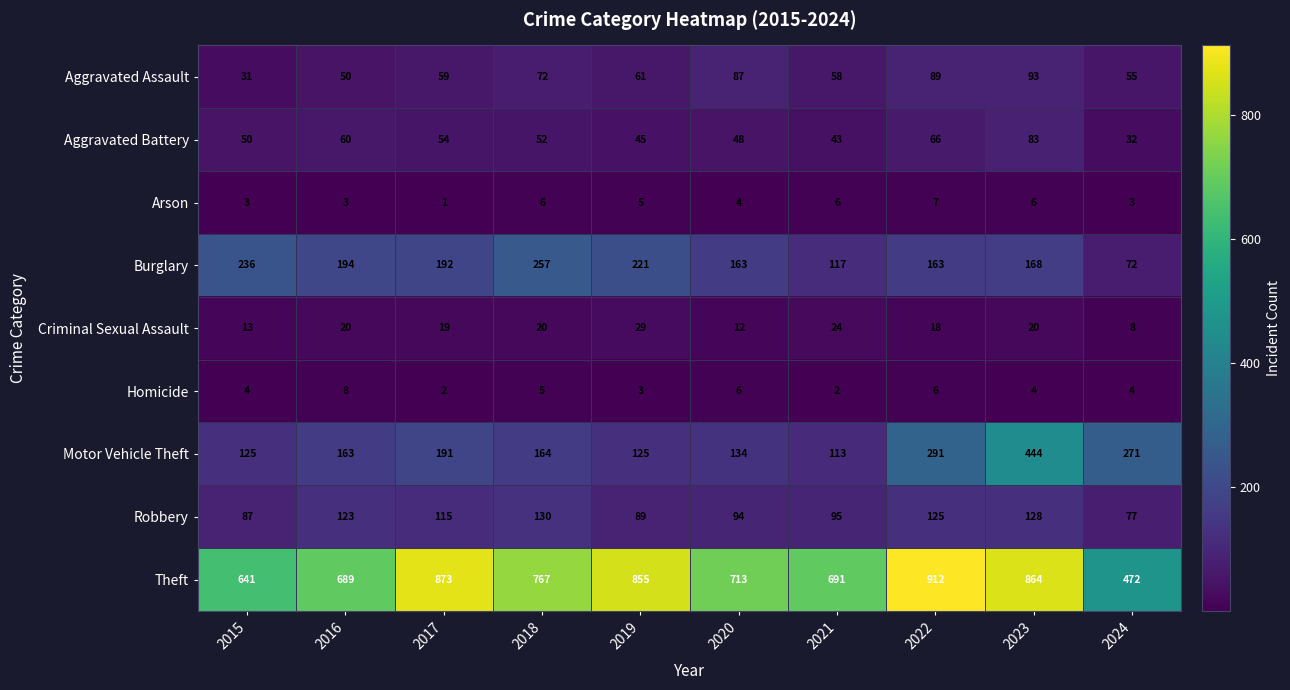

What is the spread (max minus min) of values at 2018?

762